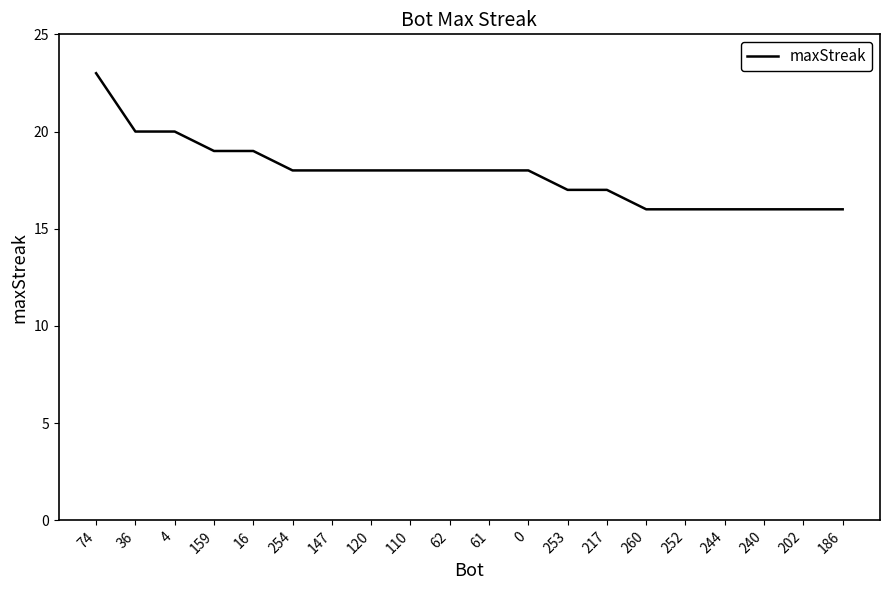

What position from the left is 4?

3